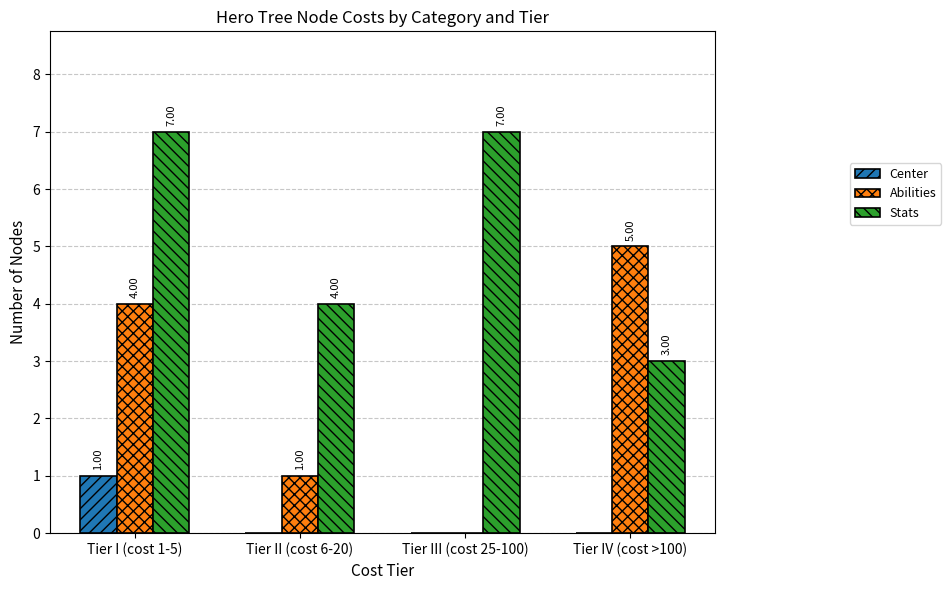

Which series has the largest total across all categories?

Stats